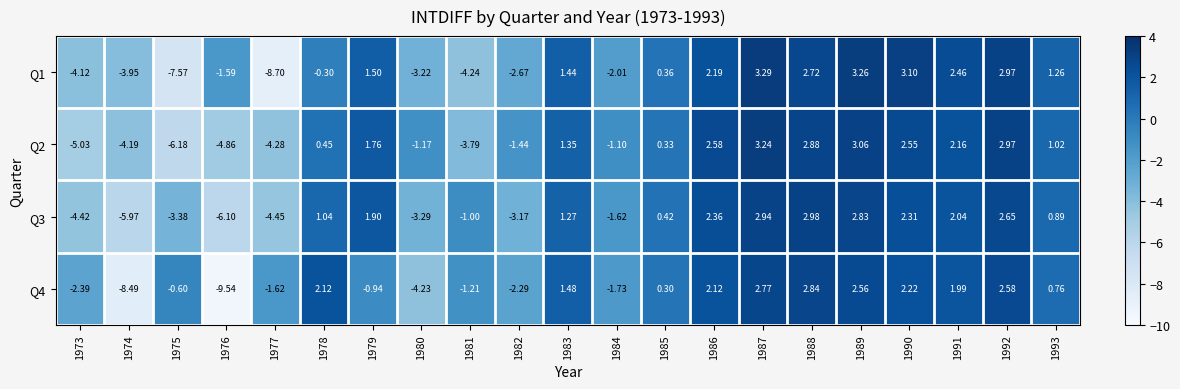

Is the value of Q4 at 1982 greater than the value of Q2 at 1983?

No